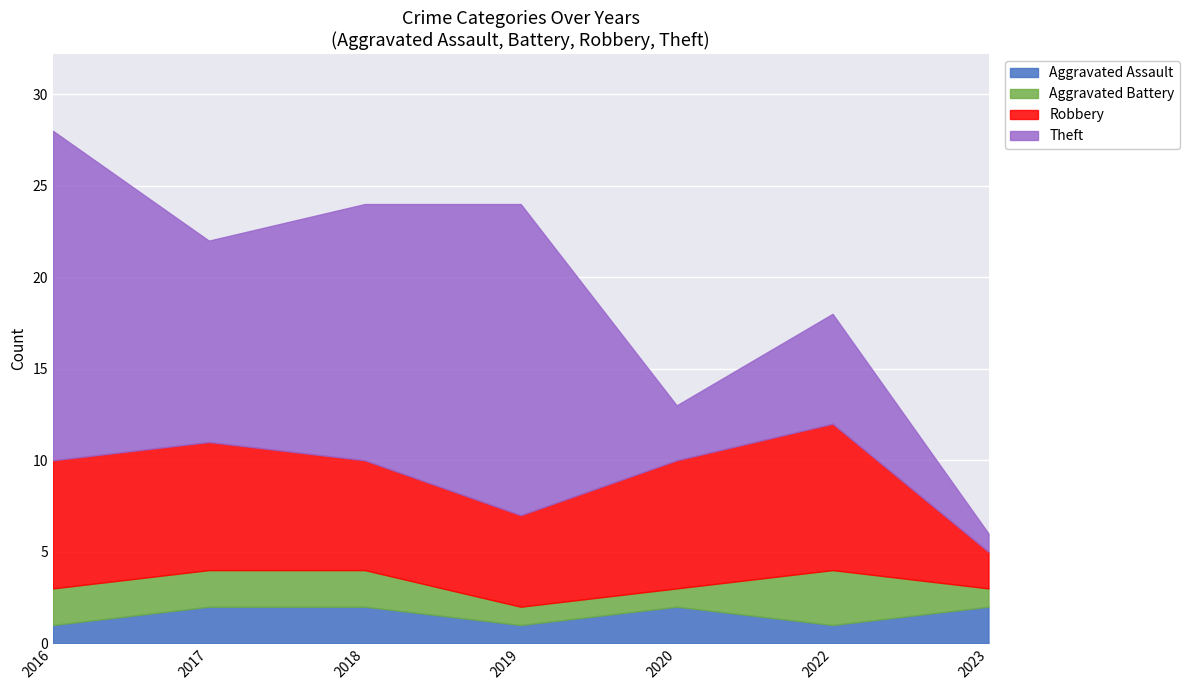

What is the sum of the Theft values at 2016 and 2017?

29